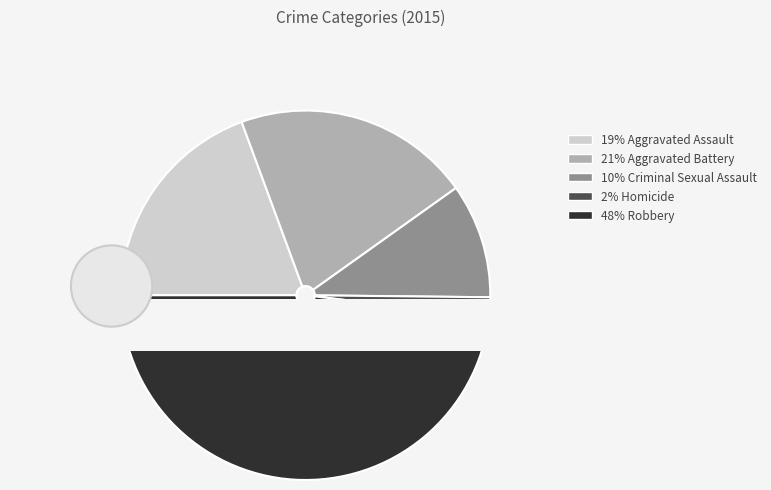

Which category has the biggest portion of the pie?

Robbery